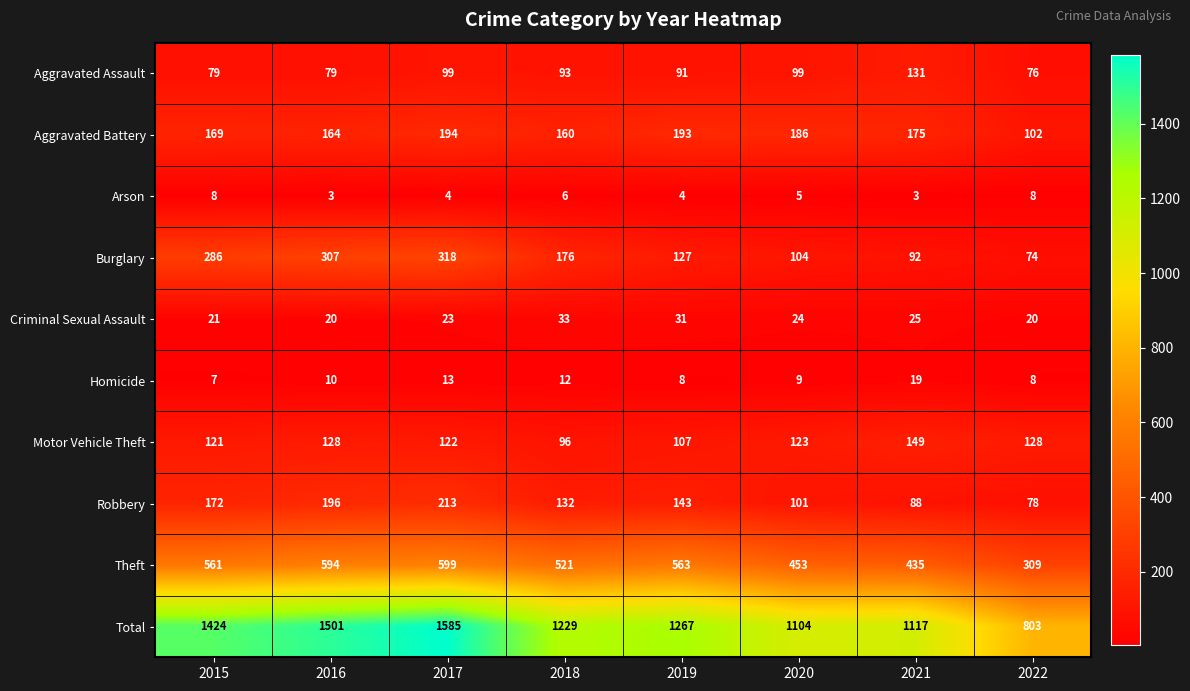

What is the difference between the Robbery values at 2017 and 2016?

17